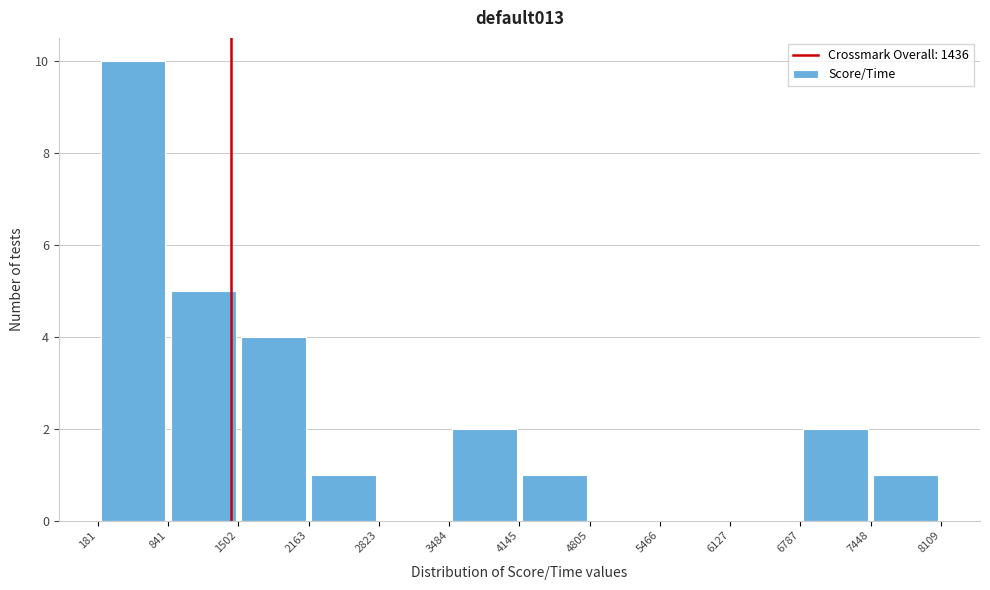

Reading left to right, list every bar in this chart as the range it spans on the x-axis followed by its height. The values are not printed on the chart, so give them approximately, as read against the axis.

181 to 841: 10
841 to 1502: 5
1502 to 2163: 4
2163 to 2823: 1
2823 to 3484: 0
3484 to 4145: 2
4145 to 4805: 1
4805 to 5466: 0
5466 to 6127: 0
6127 to 6787: 0
6787 to 7448: 2
7448 to 8109: 1